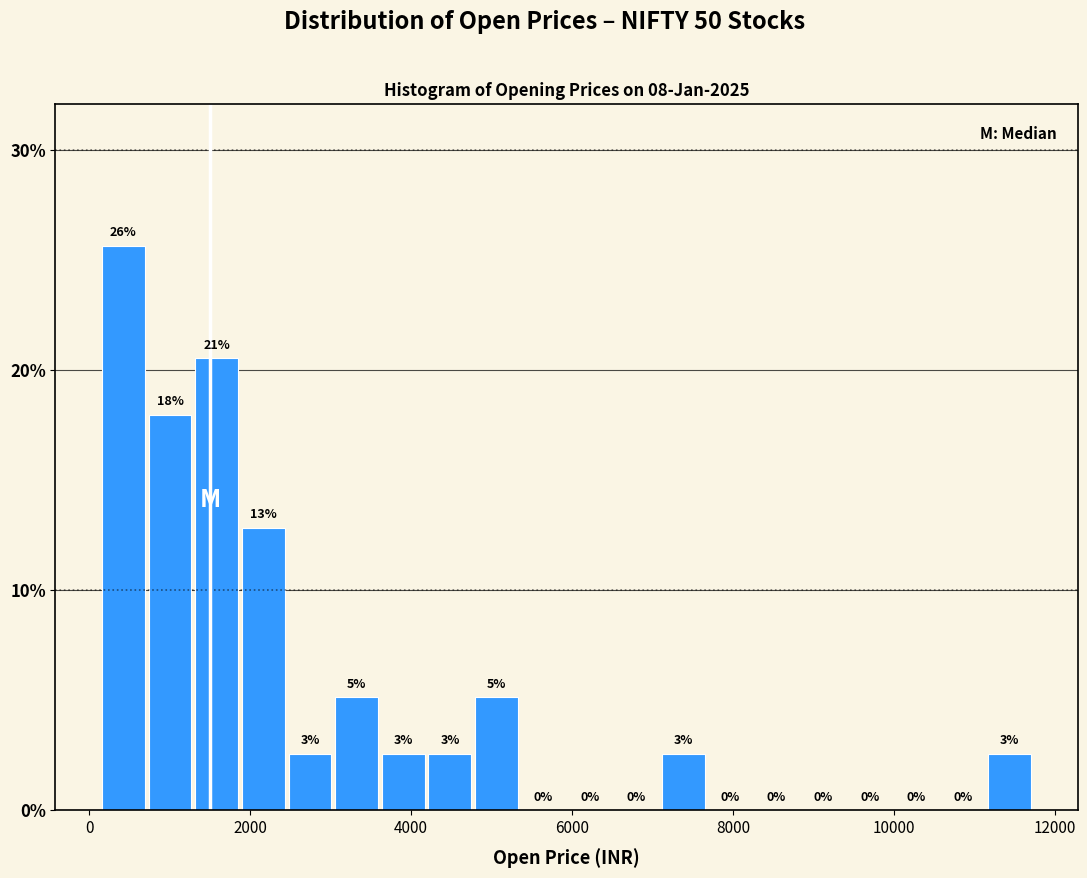

Read against the x-axis, roughly where is the centre of the tallest bar?

400